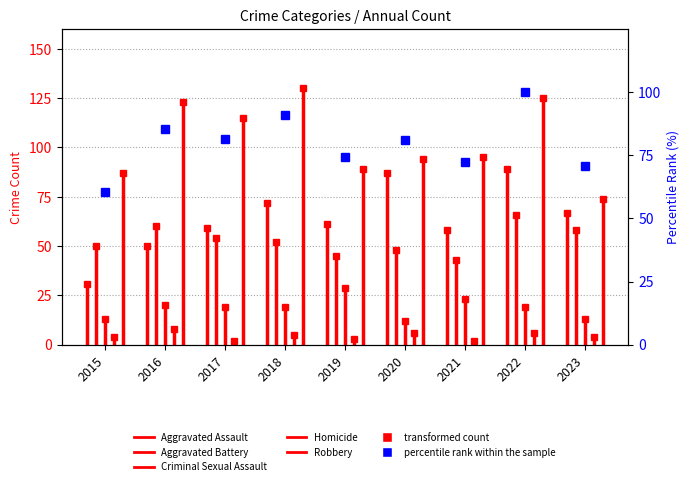

What is the change in value from 2016 to 2023?

-14.8